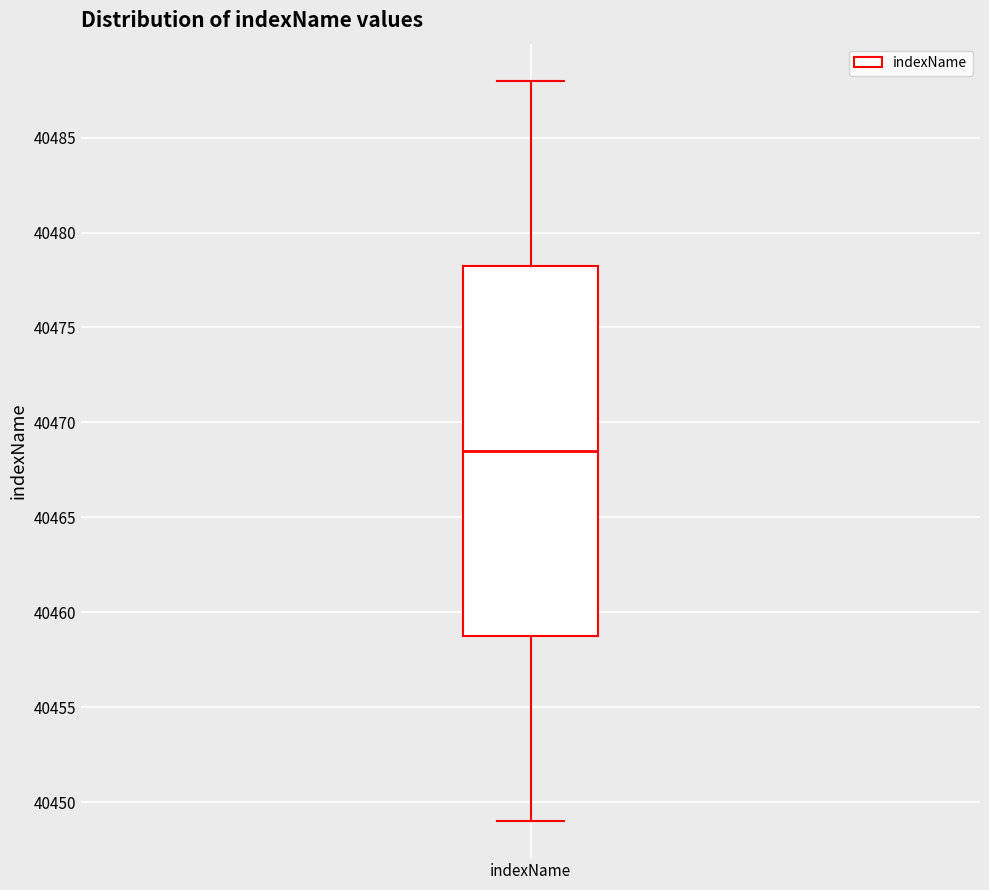

Transcribe this box plot: give where the median line is, the range the box spans, and where the two whiskers end, as read against the y-axis. The values are not printed on the chart, so give them approximately, as read against the axis.

median 40468.5, box 40459.0 to 40478.5, whiskers 40449.0 to 40488.0